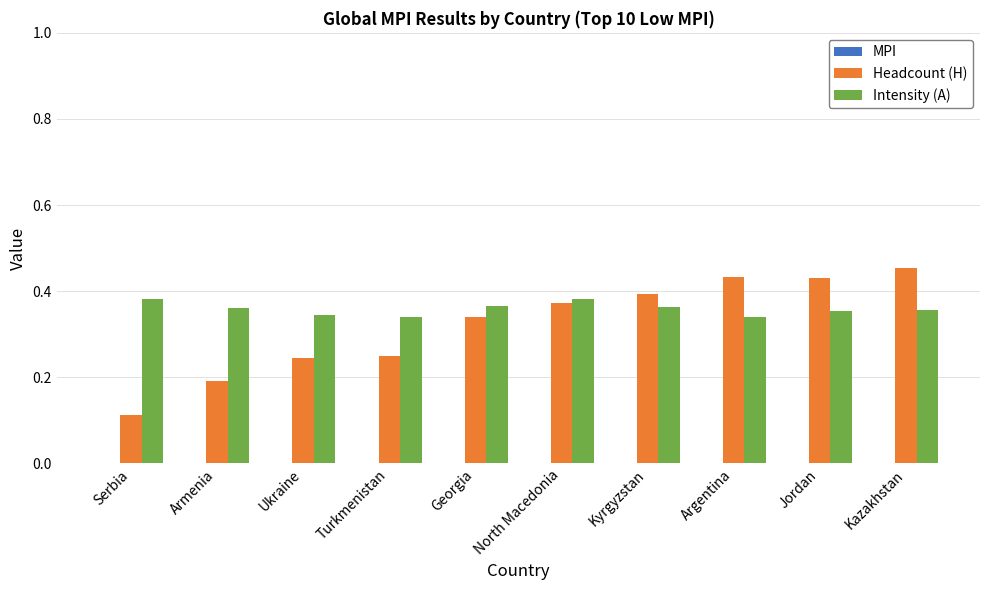

What is the sum of all Headcount (H) values?

3.2